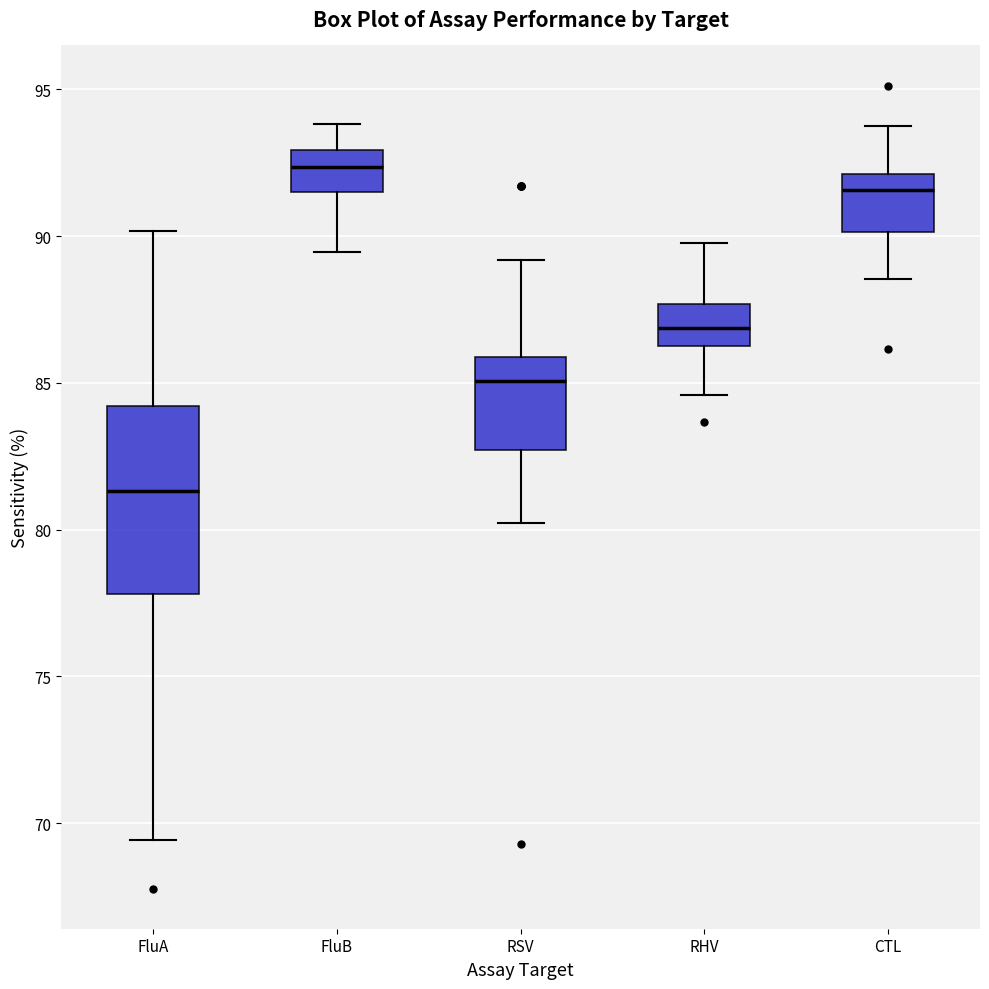

Where is the lower edge of the box for FluA on the y-axis? The values are not printed on the chart, so give them approximately, as read against the axis.

78.0